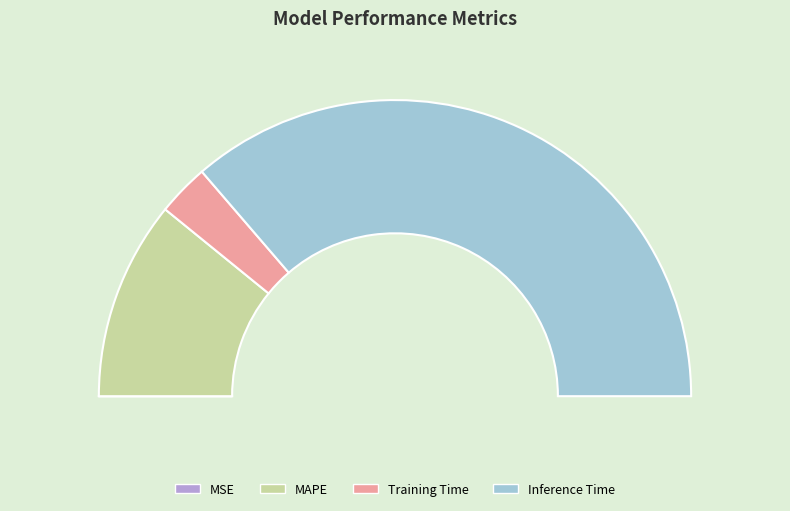

Count the number of slices in the pie.

5